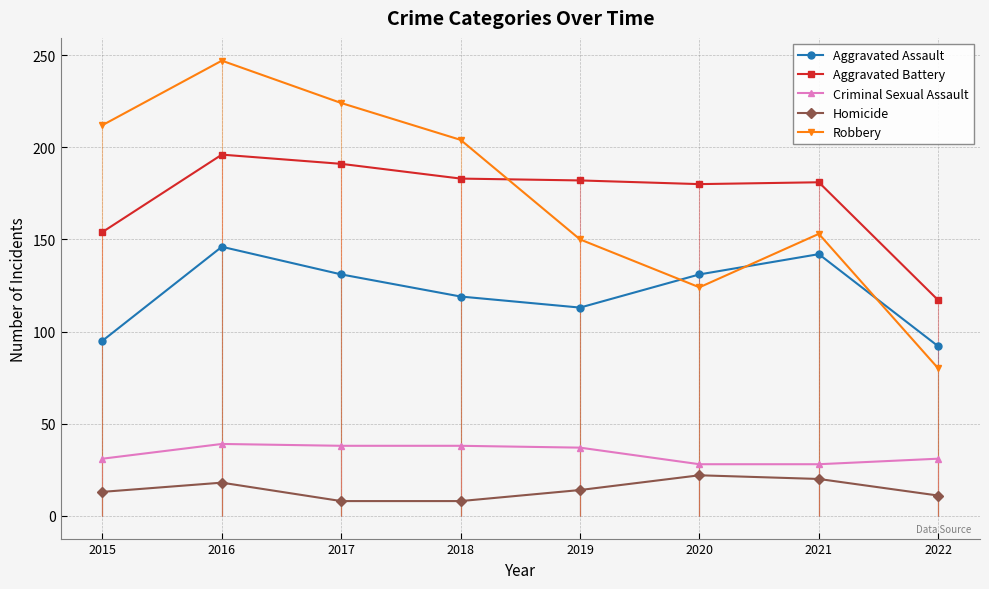

Reading left to right, what are all the values shown in this chart?

Aggravated Assault: 95	146	131	119	113	131	142	92
Aggravated Battery: 154	196	191	183	182	180	181	117
Criminal Sexual Assault: 31	39	38	38	37	28	28	31
Homicide: 13	18	8	8	14	22	20	11
Robbery: 212	247	224	204	150	124	153	80